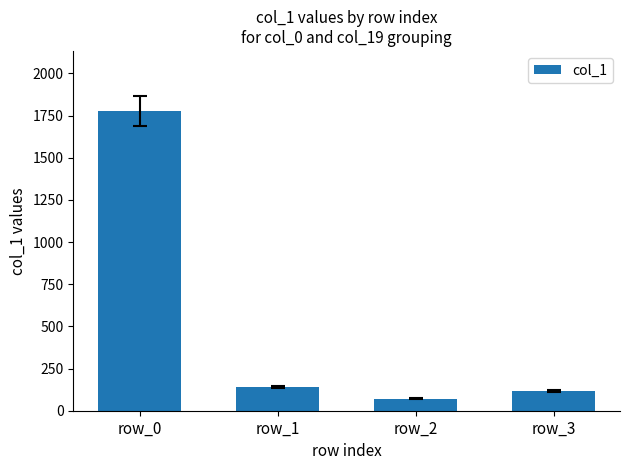

Which has a higher value, row_3 or row_2?

row_3